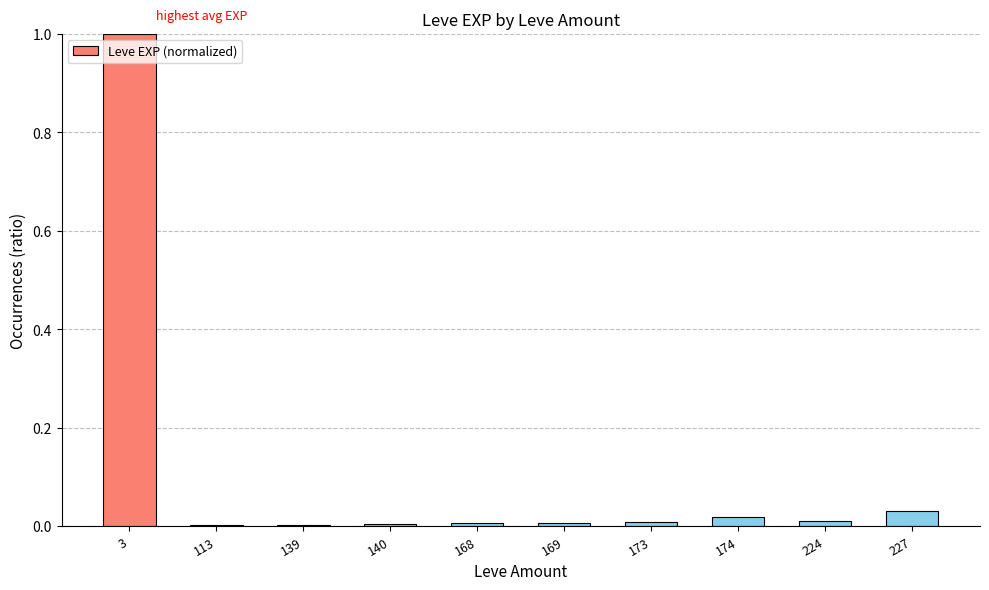

What is the sum of all values?

1.1